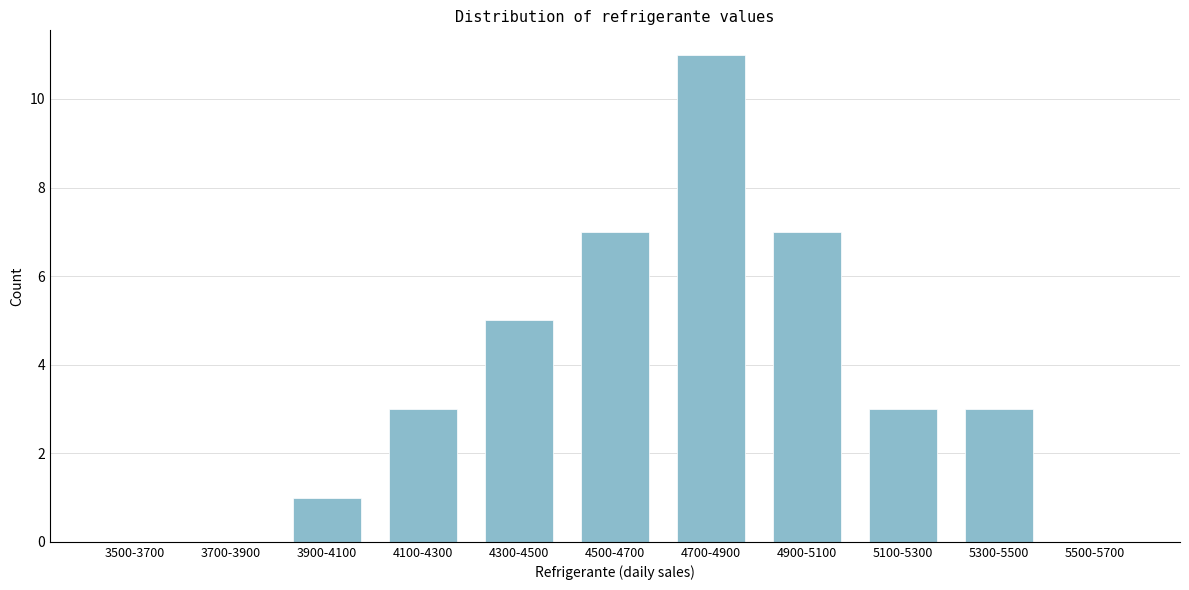

Reading left to right, extract all data points from this chart.

3500-3700=0	3700-3900=0	3900-4100=1	4100-4300=3	4300-4500=5	4500-4700=7	4700-4900=11	4900-5100=7	5100-5300=3	5300-5500=3	5500-5700=0